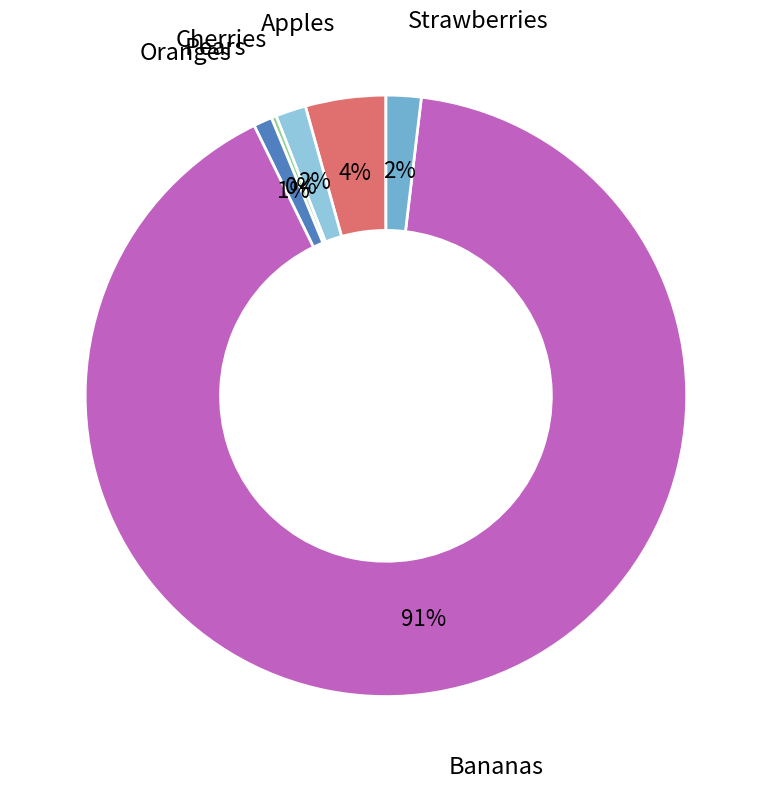

To the nearest percent, what is the difference between the largest and smallest slice percentages?

91%